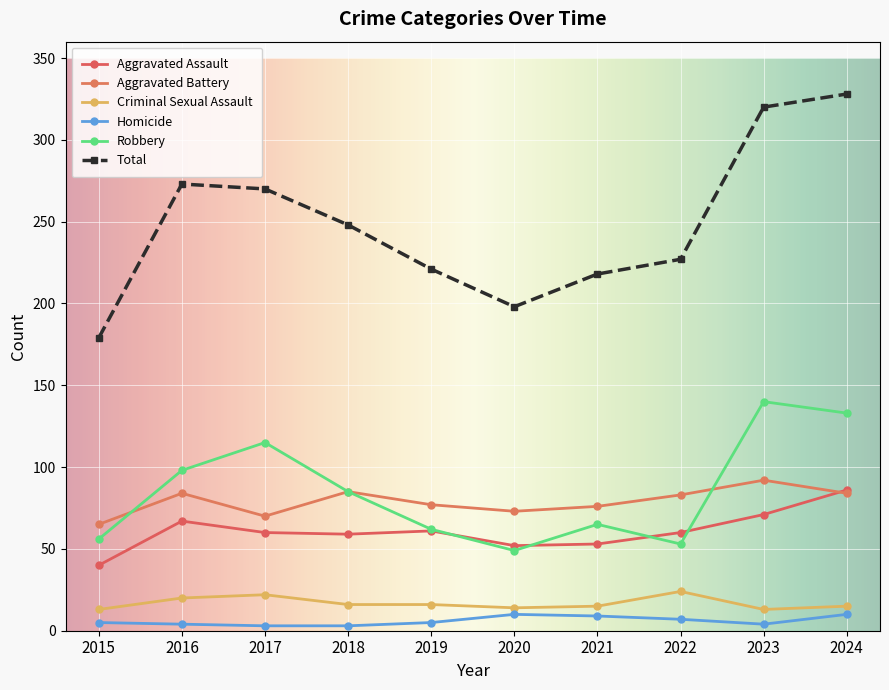

Which series changed the most between 2017 and 2018?

Robbery